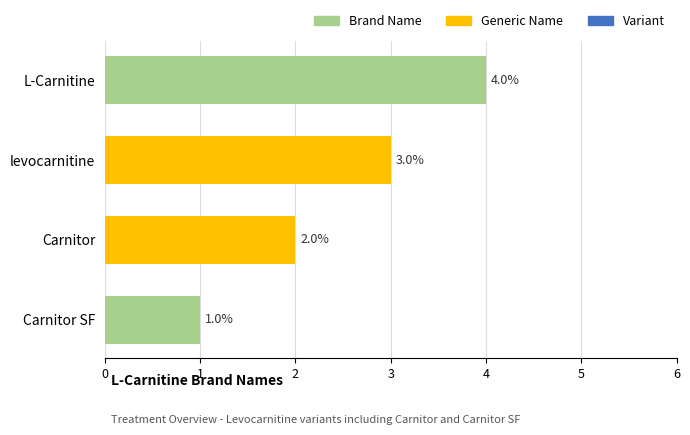

What is the difference between the maximum and minimum values?

3